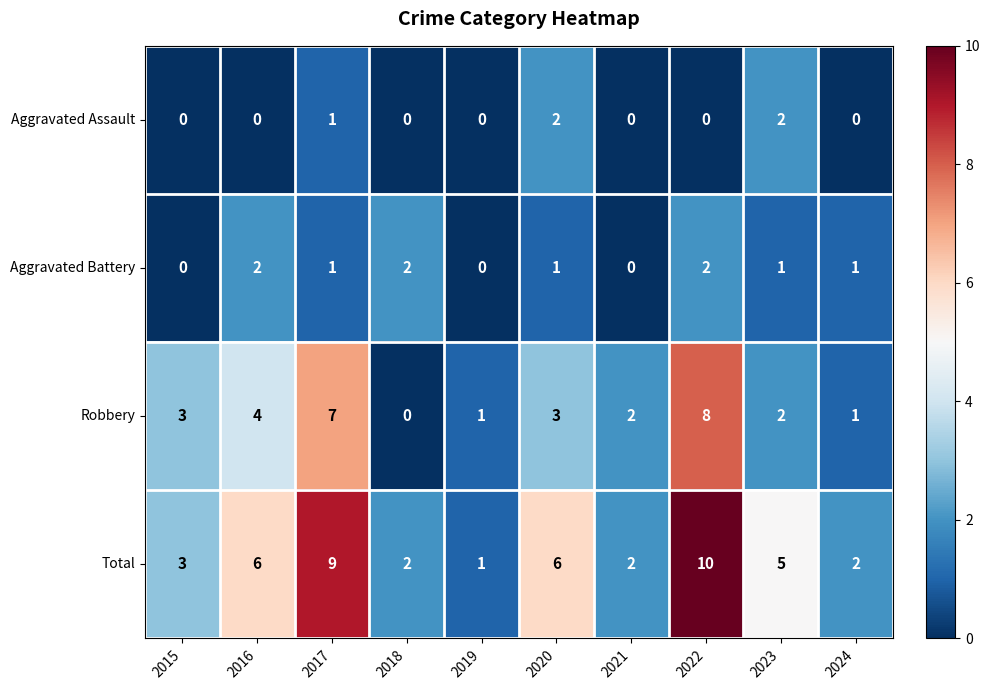

Between 2016 and 2021, which series saw the biggest shift?

Total